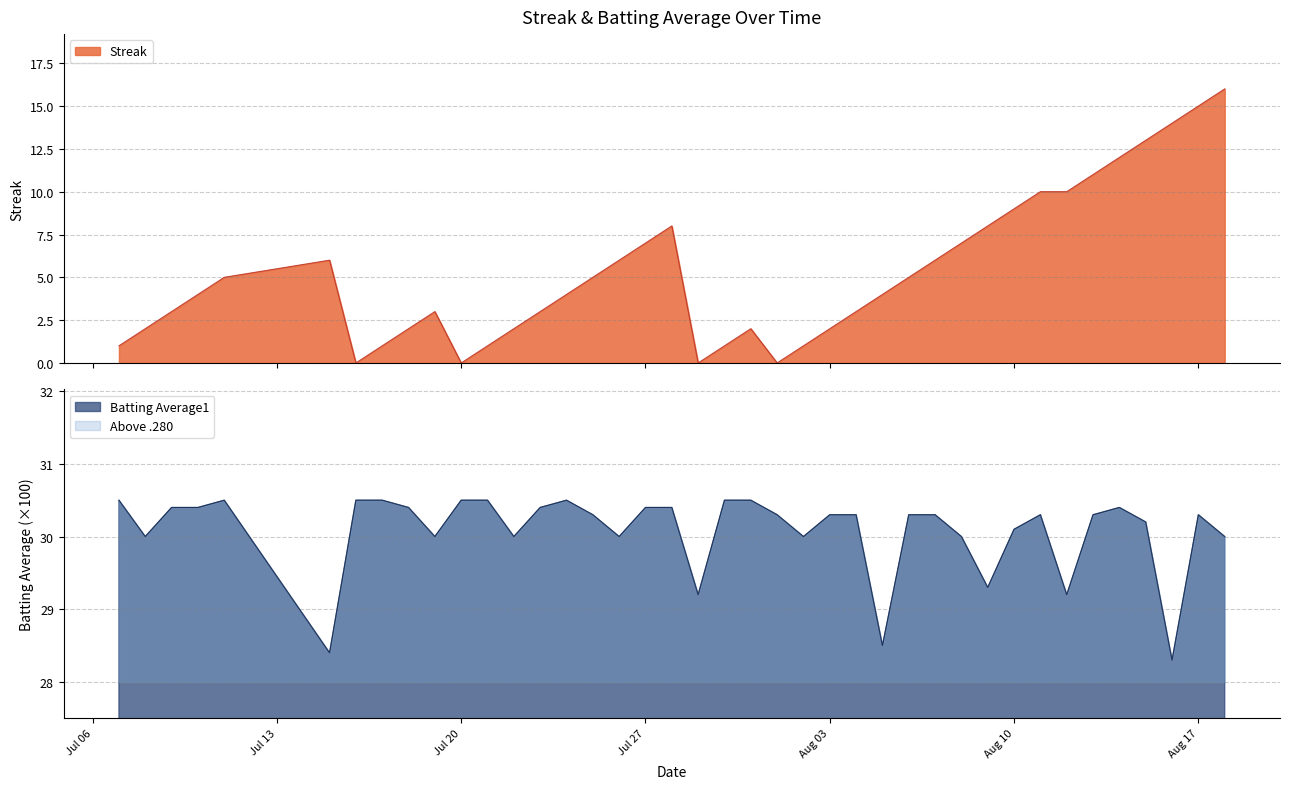

What is the highest value of the Streak series?

16